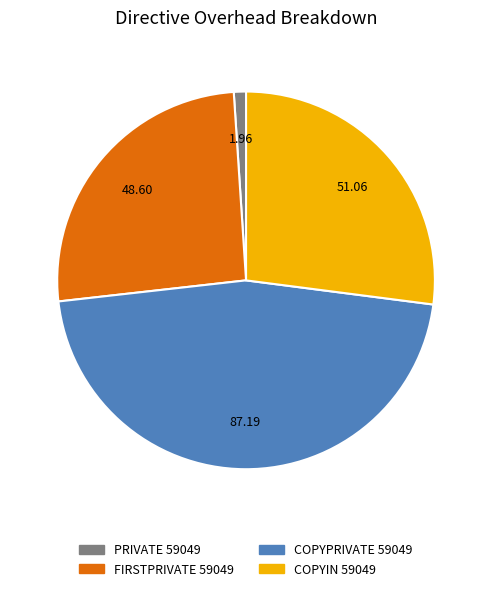

Combined, do COPYPRIVATE 59049 and FIRSTPRIVATE 59049 account for over 50%?

Yes